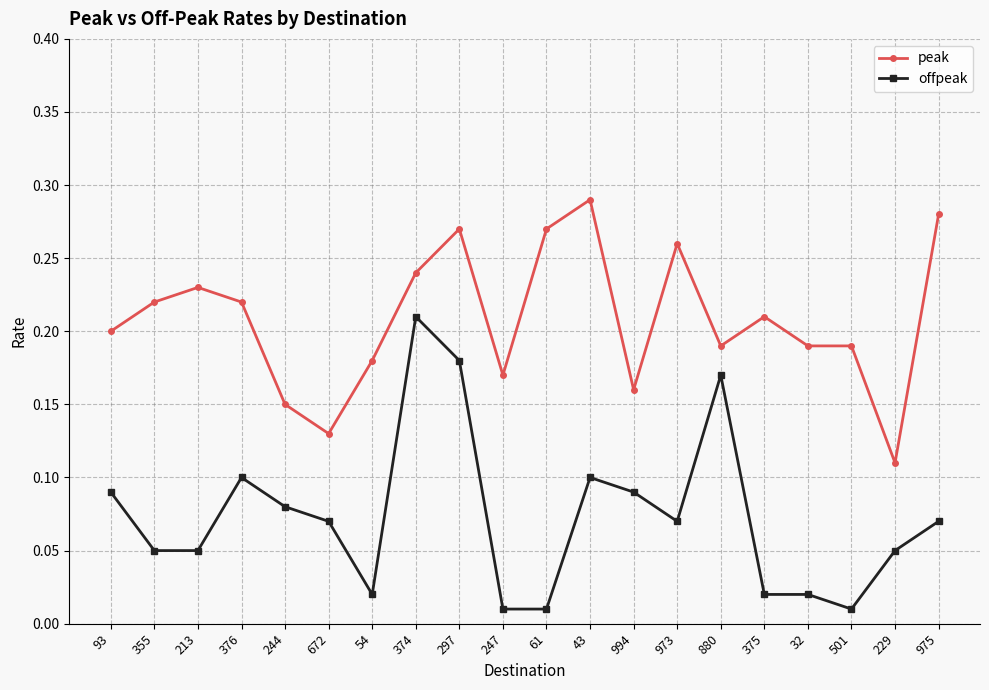

Rank the series by their maximum value, from lowest to highest.

offpeak, peak